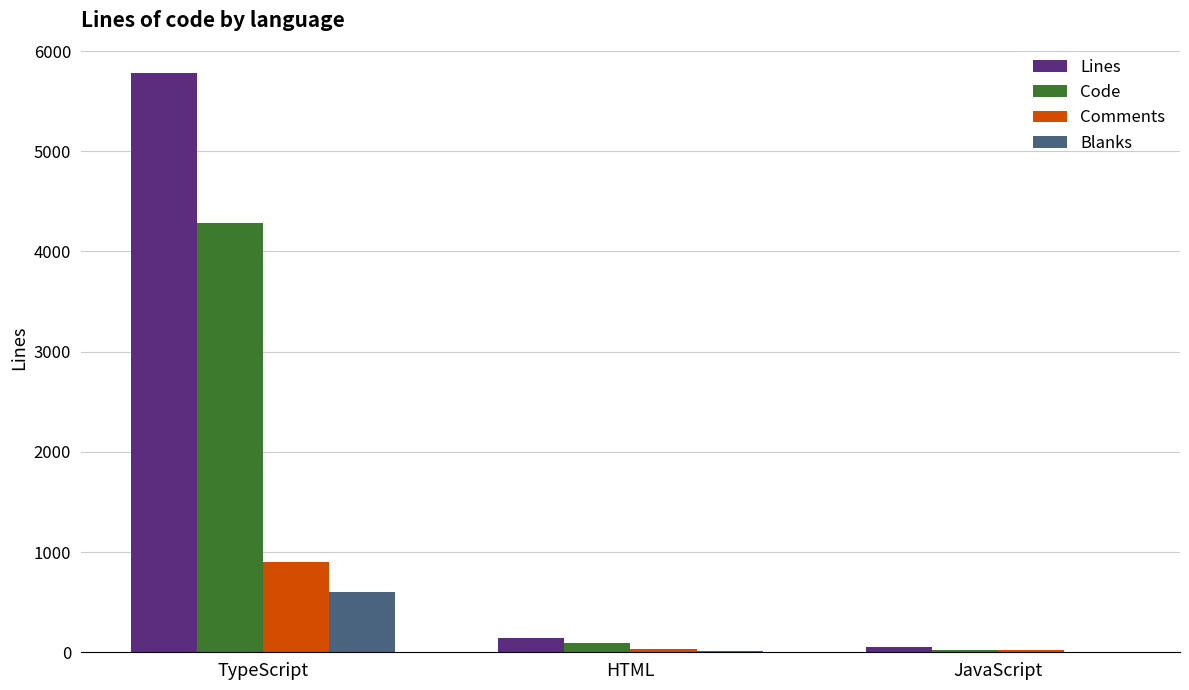

What is the highest value of the Code series?

4280